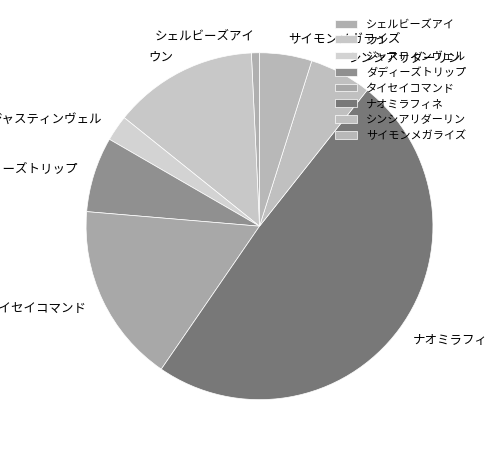

Is there any slice that represents more than half of the pie?

No